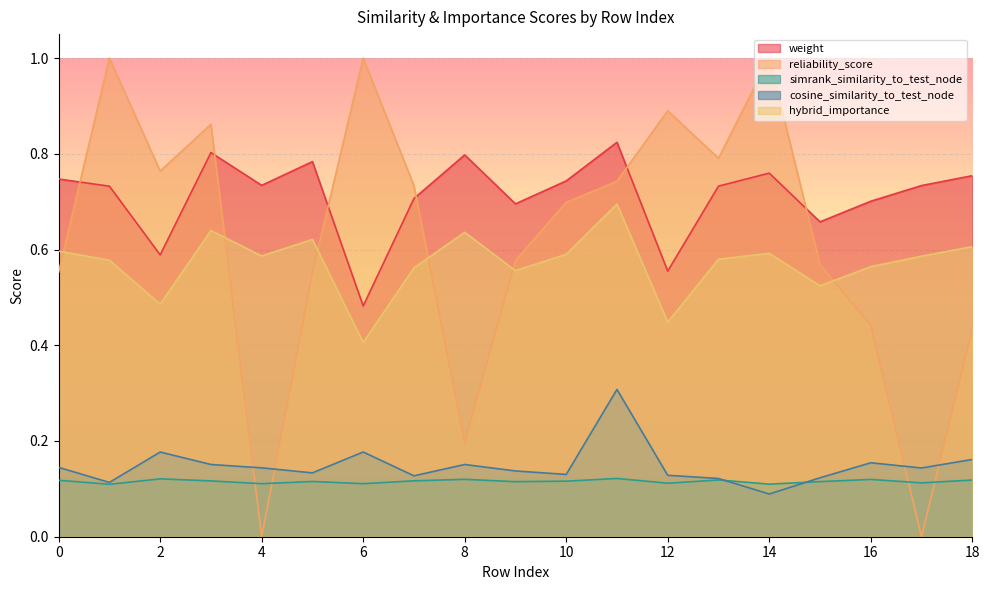

After their last crossing, which series has the higher values: weight or reliability_score?

weight